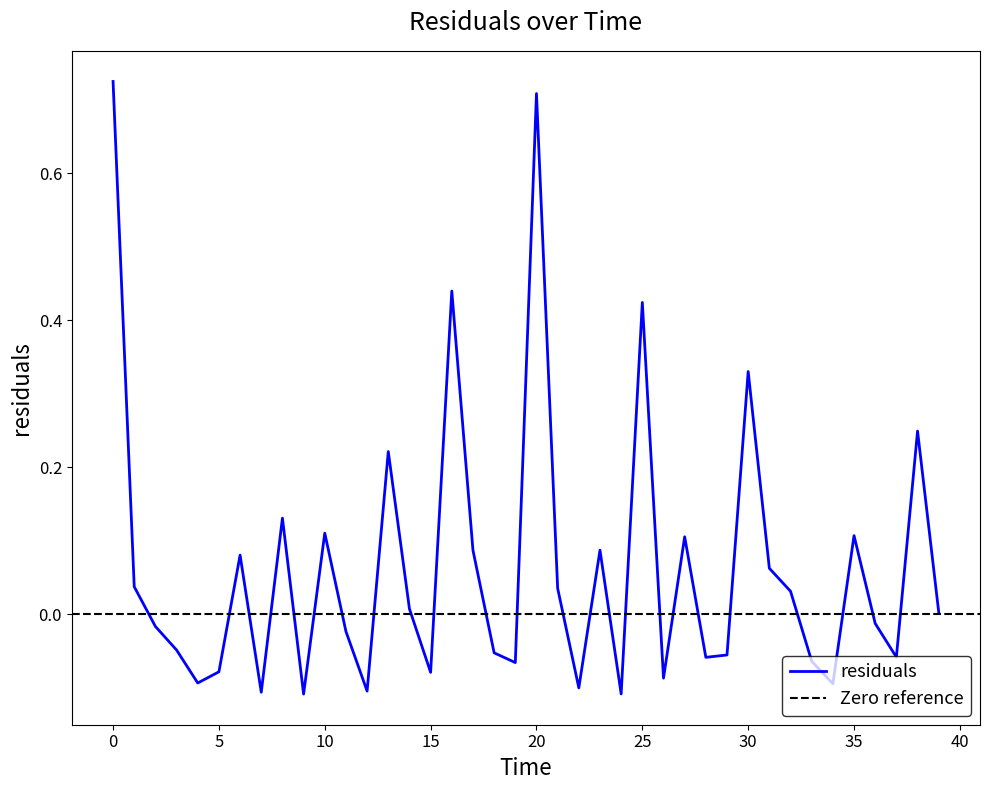

Rank the categories by value from highest to lowest.

0.0, 20.0, 16.0, 25.0, 30.0, 38.0, 13.0, 8.0, 10.0, 35.0, 27.0, 23.0, 17.0, 6.0, 31.0, 1.0, 21.0, 32.0, 14.0, 39.0, 36.0, 2.0, 11.0, 3.0, 18.0, 29.0, 37.0, 28.0, 33.0, 19.0, 5.0, 15.0, 26.0, 4.0, 34.0, 22.0, 12.0, 7.0, 24.0, 9.0